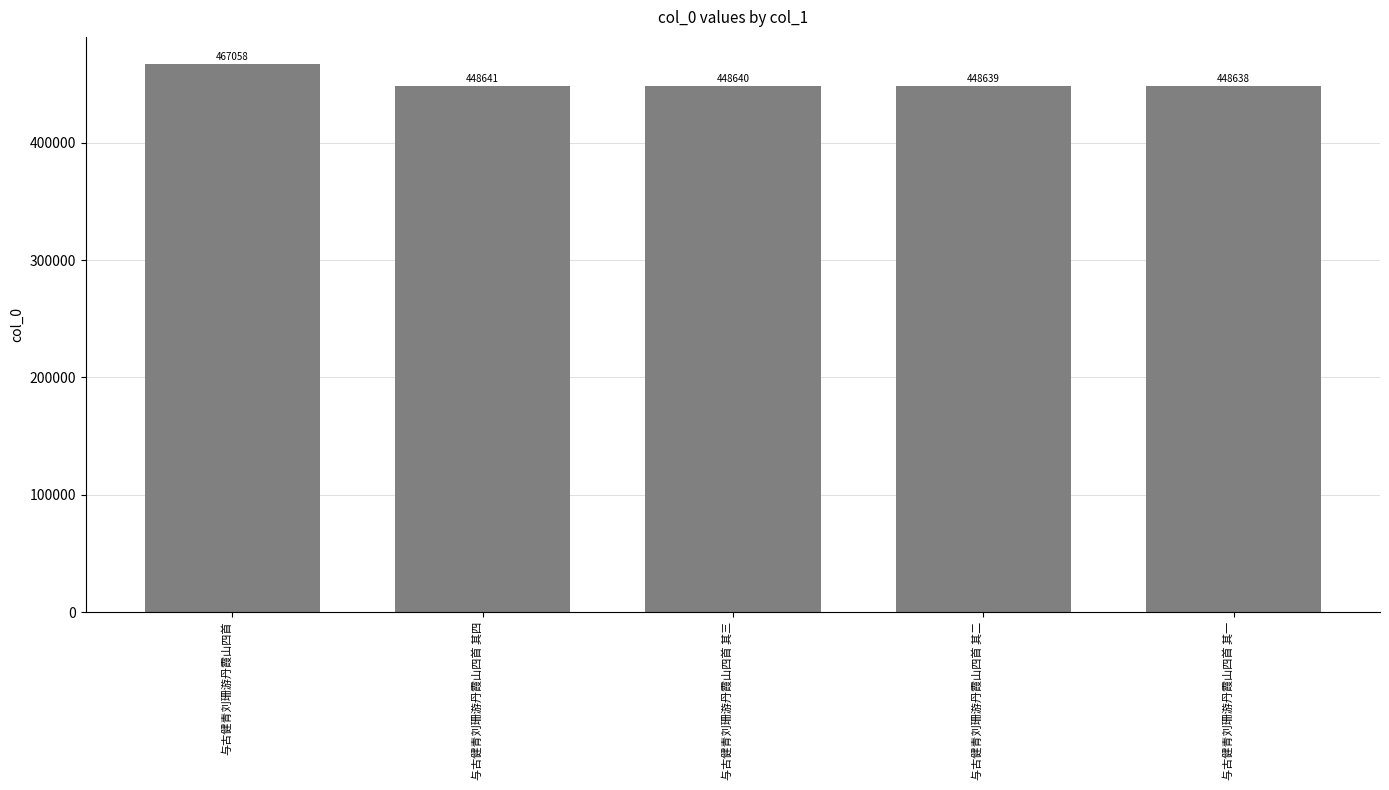

List the labels in order of value, largest first.

与古健青刘珊游丹霞山四首, 与古健青刘珊游丹霞山四首 其四, 与古健青刘珊游丹霞山四首 其三, 与古健青刘珊游丹霞山四首 其二, 与古健青刘珊游丹霞山四首 其一